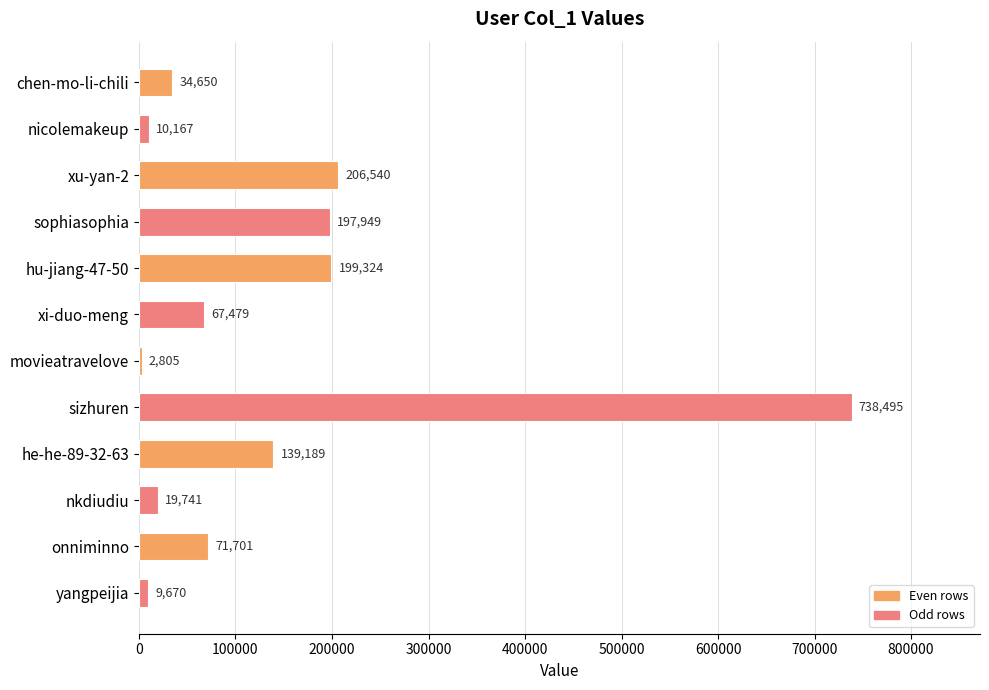

What is the maximum value shown in the chart?

738495